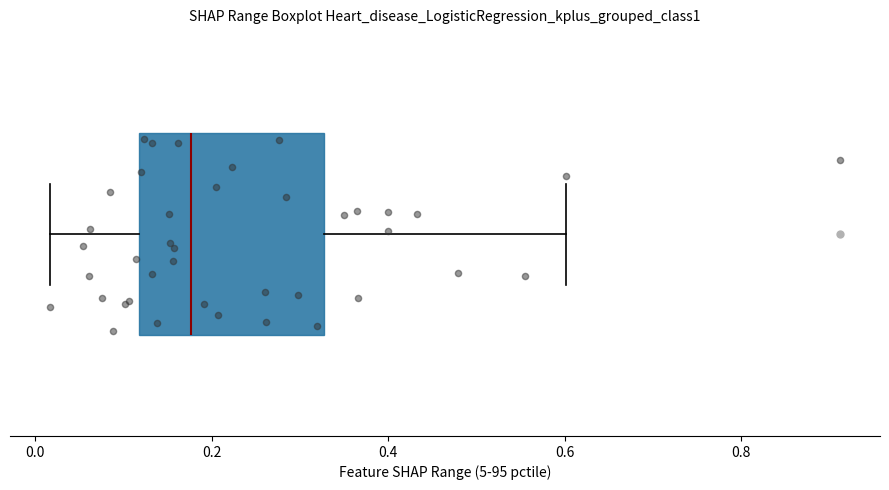

Read this box plot against the x-axis: the position of the median line, the range covered by the box, and the ends of both whiskers. The values are not printed on the chart, so give them approximately, as read against the axis.

median 0.18, box 0.12 to 0.32, whiskers 0.02 to 0.60